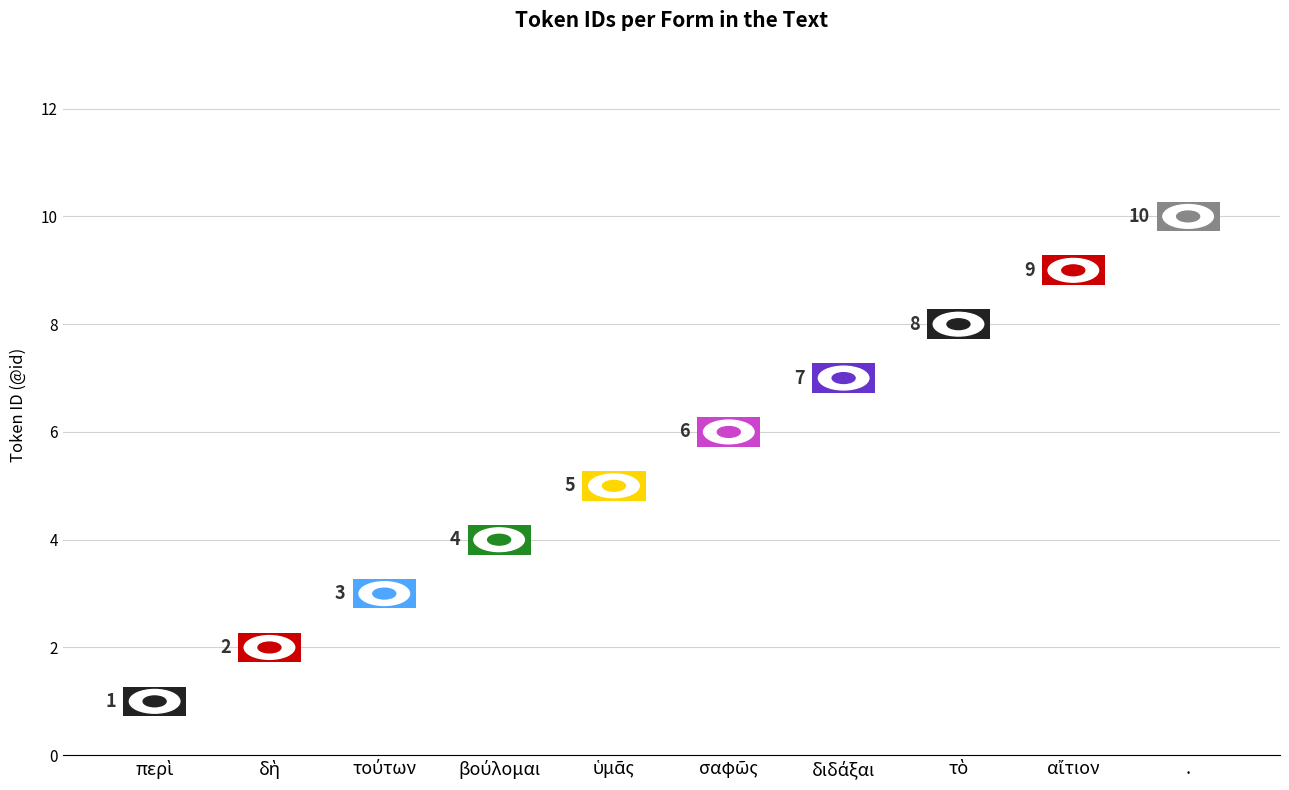

Where is the data nearest to the value 5?

ὑμᾶς